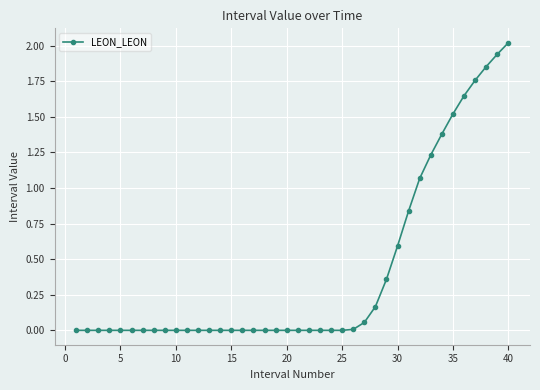

What is the value of the 35th point from the left?

1.5